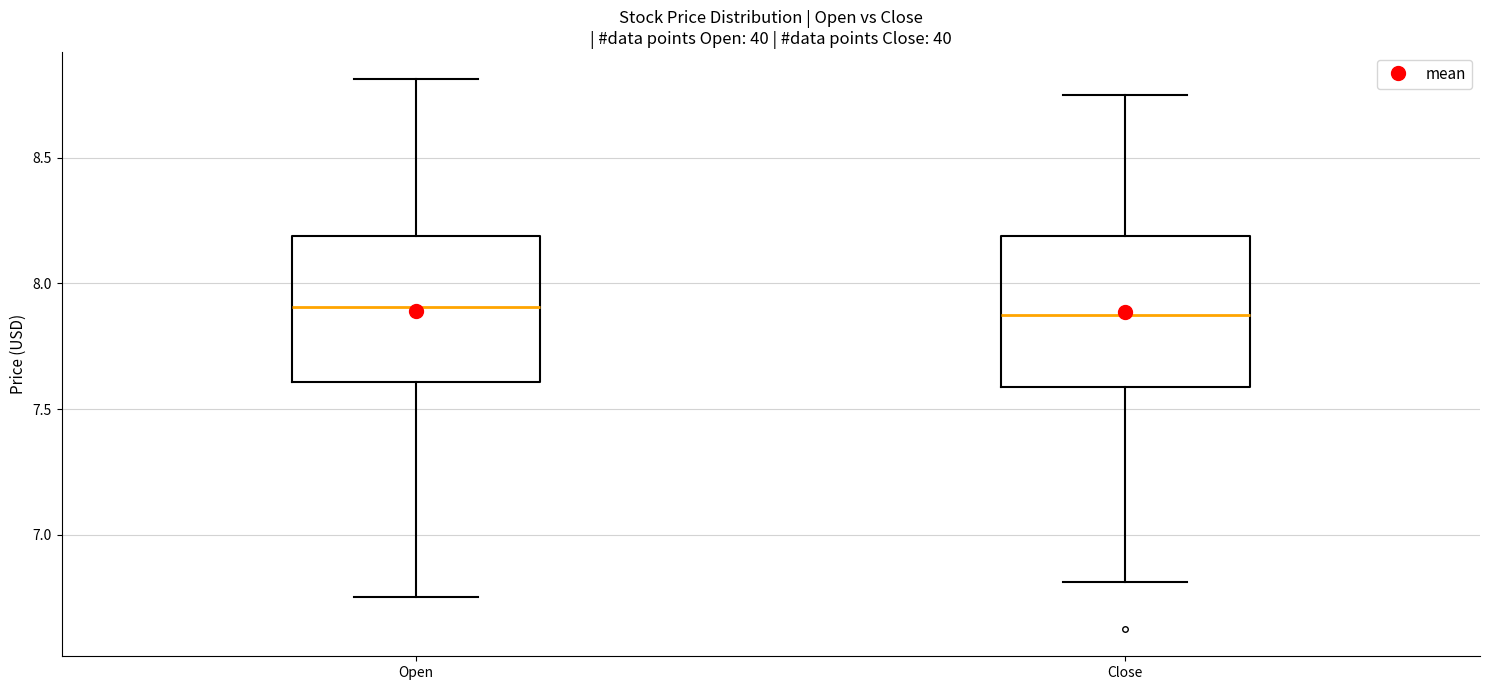

Where is the upper edge of the box for Open on the y-axis? The values are not printed on the chart, so give them approximately, as read against the axis.

8.20